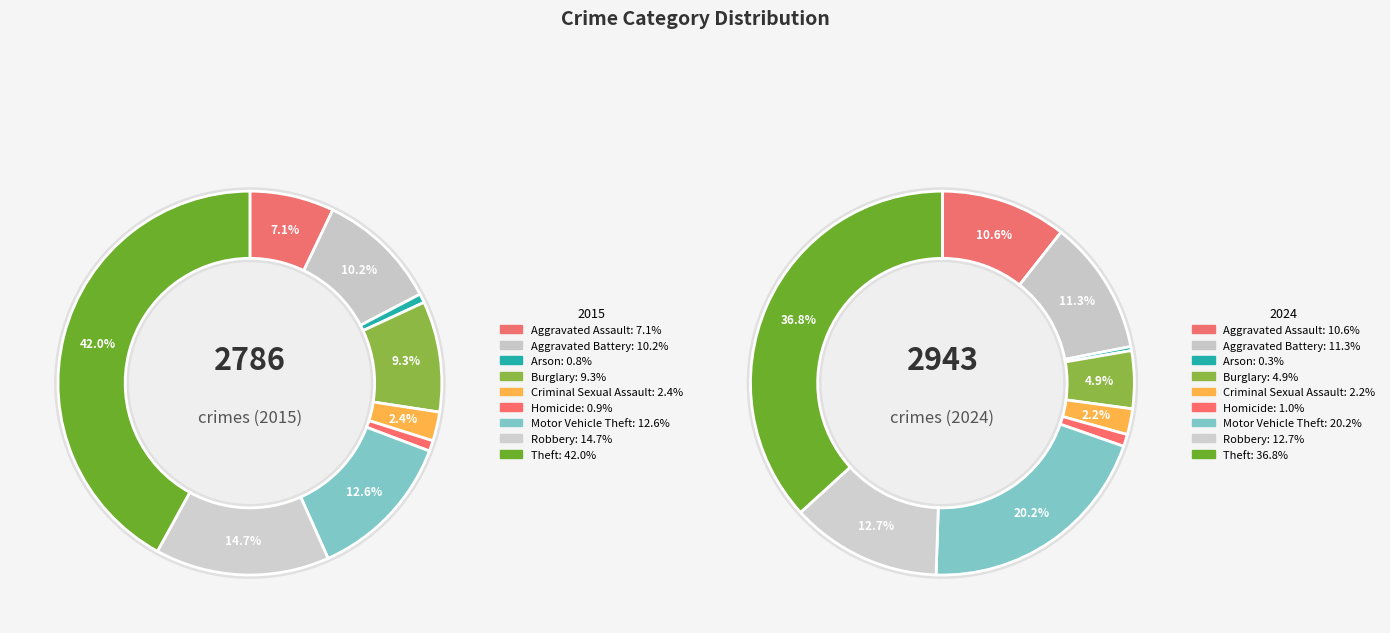

Is it true that 4 is 1% of the pie?

False